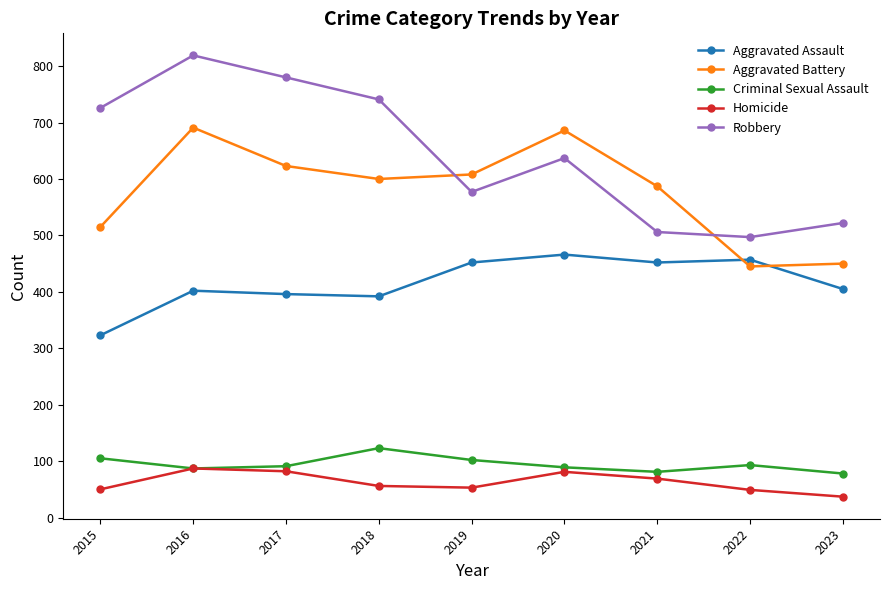

Does the chart display data point markers on the line(s)?

Yes